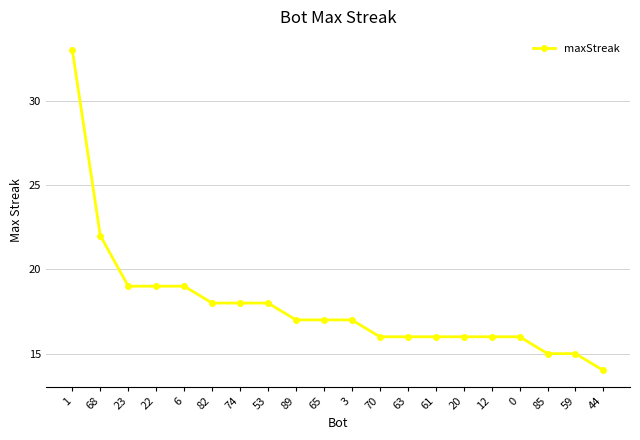

Where is the data nearest to the value 23?

68